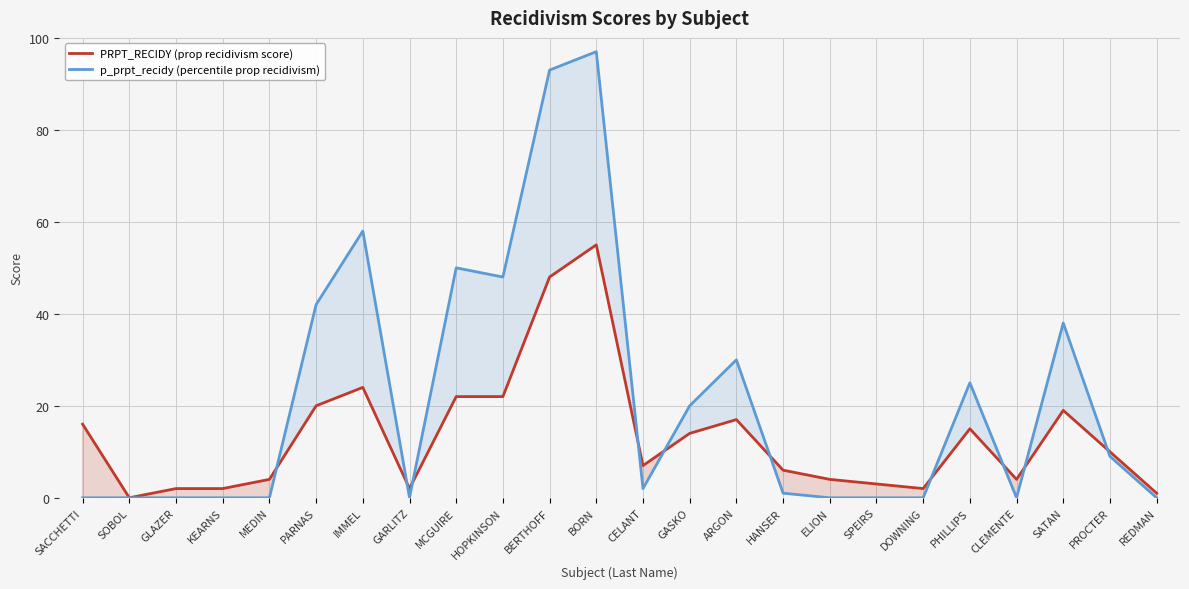

What is the difference between the maximum and minimum values in the p_prpt_recidy (percentile prop recidivism) series?

97